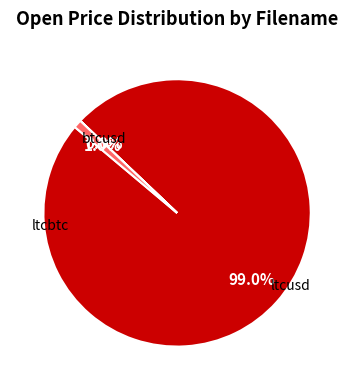

What percentage is NOT represented by btcusd?

1.0%